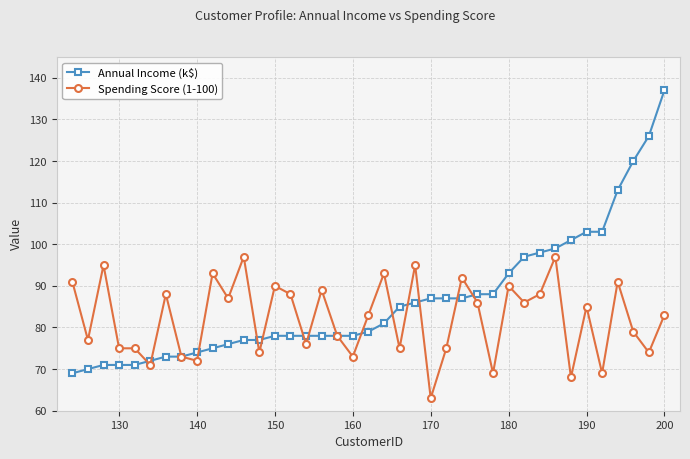

What is the value of the Annual Income (k$) point at the 18th from the left?

78